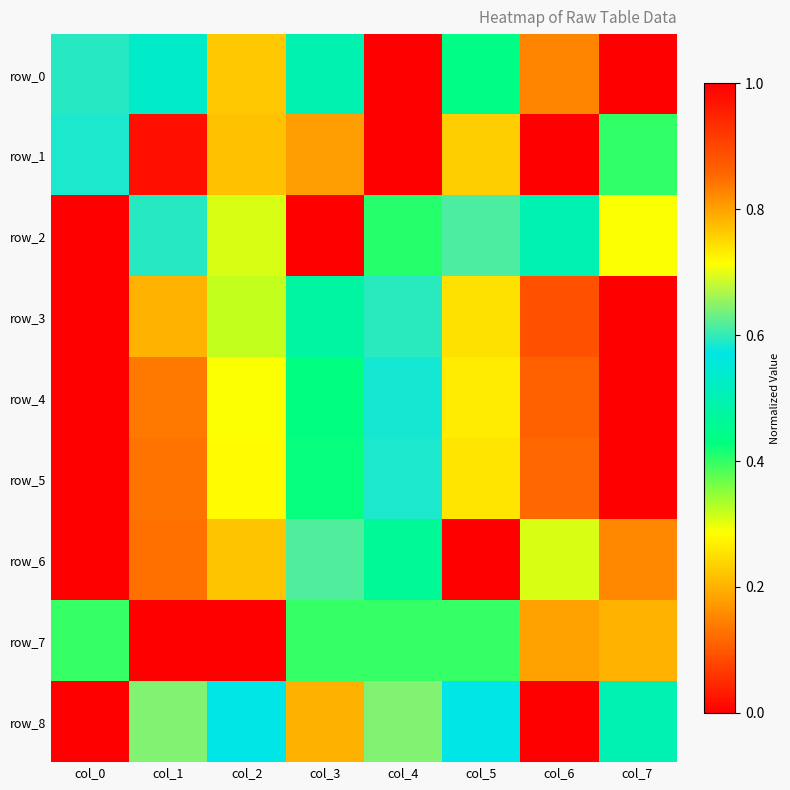

The value of row_3 at col_3 is 0.5. True or false?

True